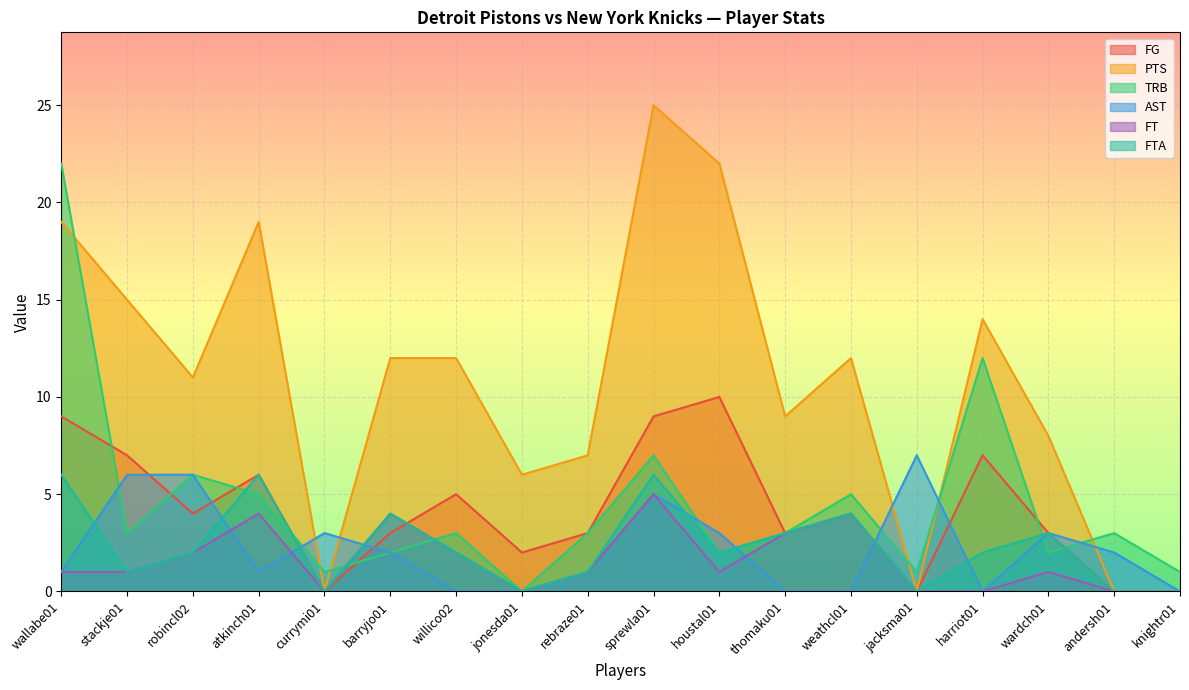

After their last crossing, which series has the higher values: FG or FT?

FG